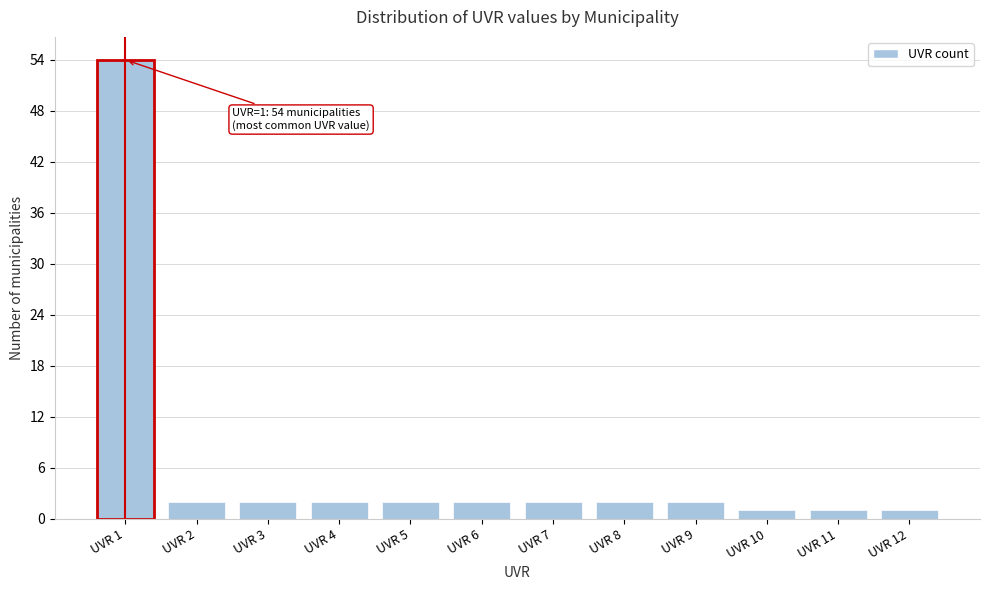

Reading left to right, what are all the values shown in this chart?

54	2	2	2	2	2	2	2	2	1	1	1